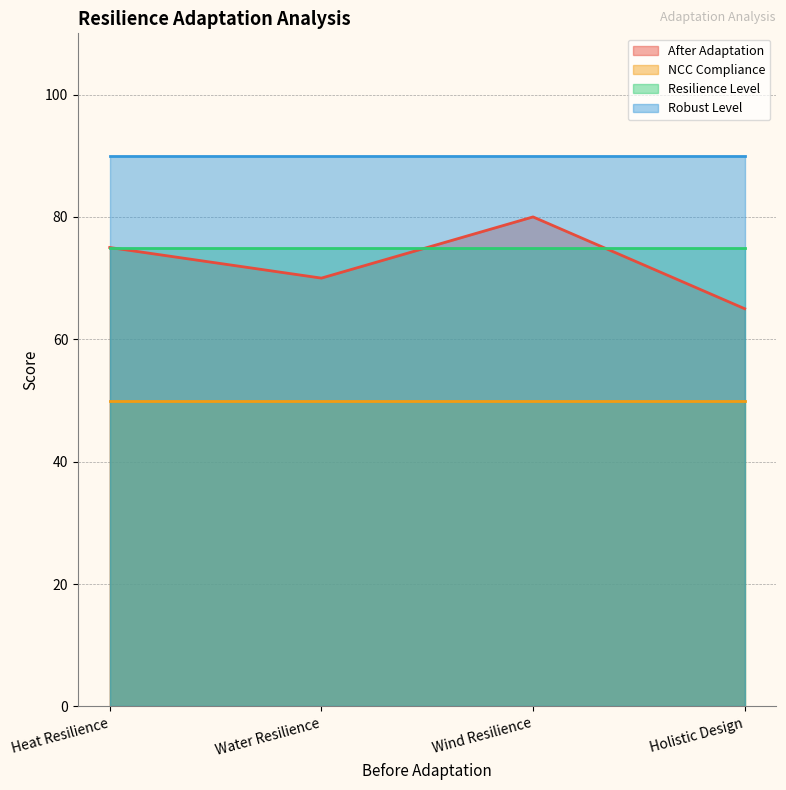

What is the spread (max minus min) of values at Water Resilience?

40